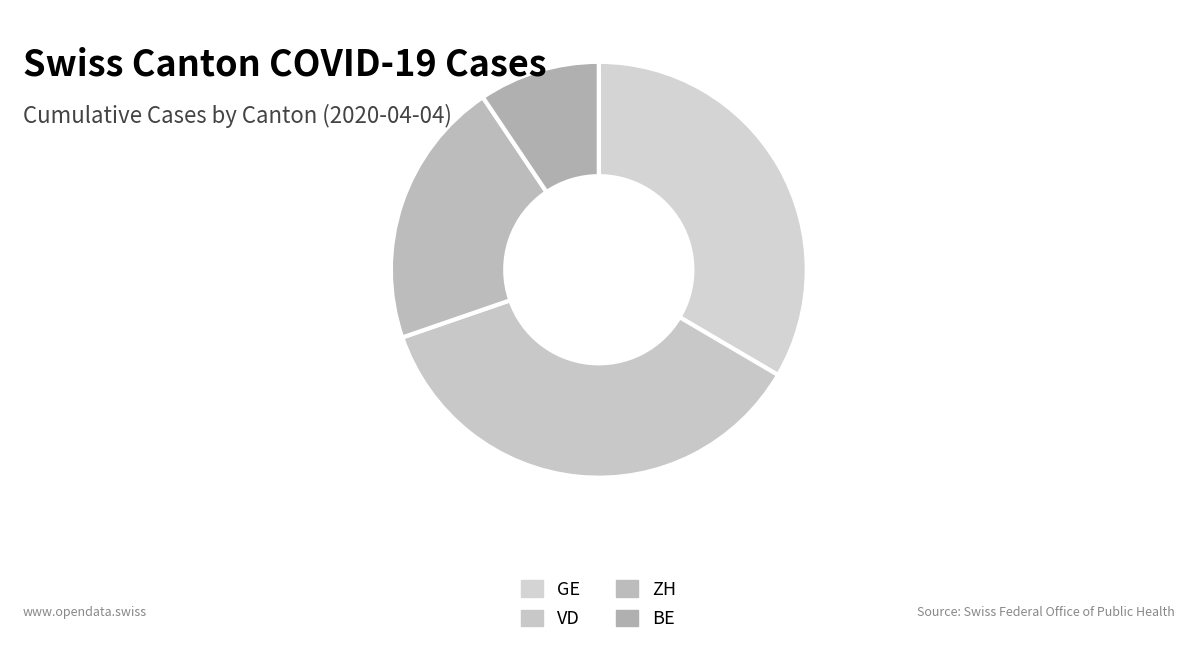

How many slices are in this pie chart?

4